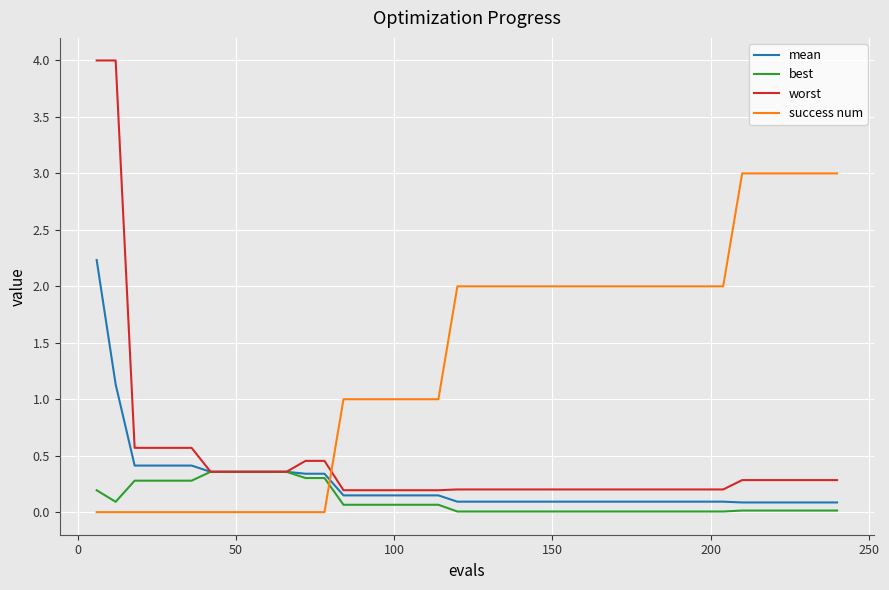

Which series has the widest spread of values?

worst